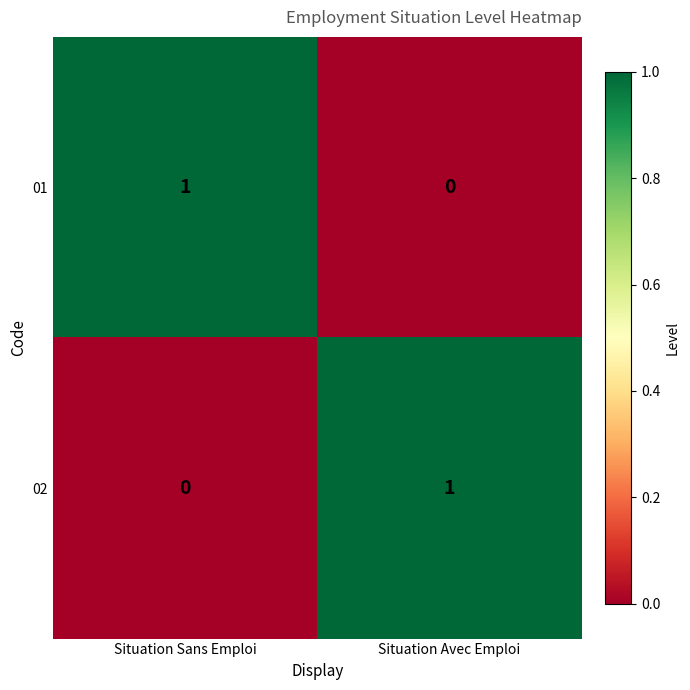

At which label is 02 closest to 0?

Situation Sans Emploi